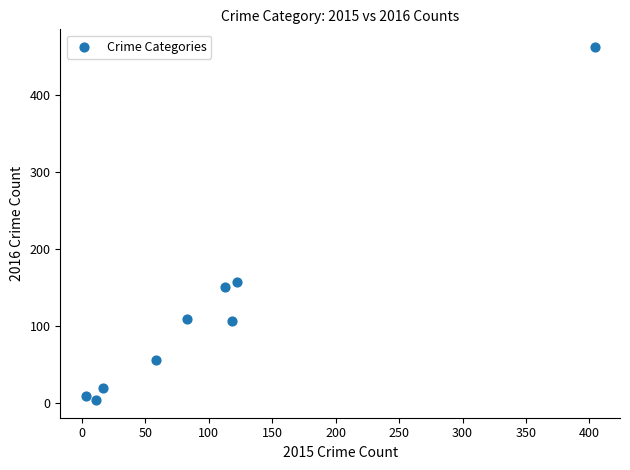

What Y value in the scatter plot is closest to 233?

158